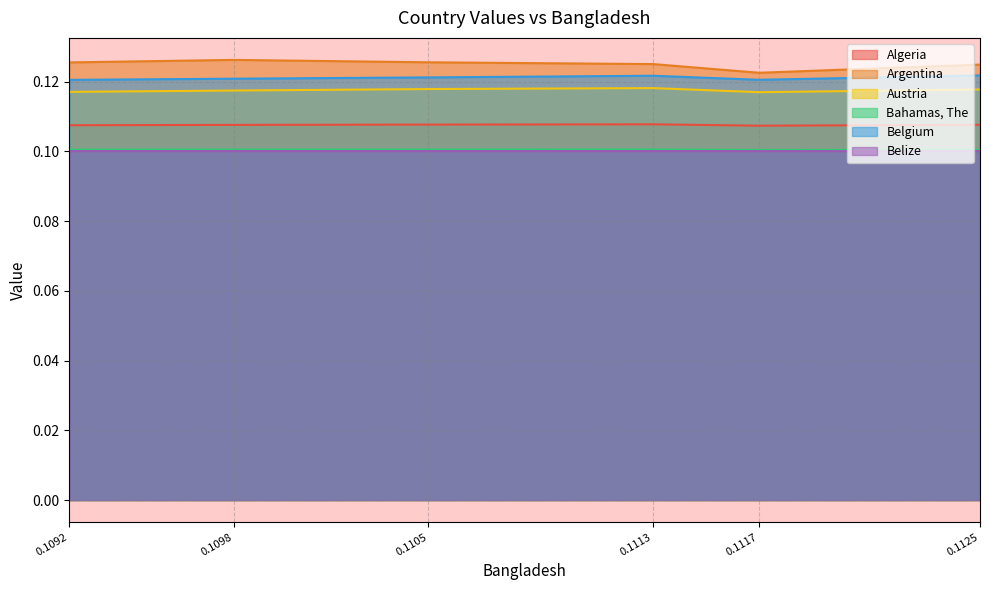

The value of Bahamas, The at 0.1092 is 0.2. True or false?

False